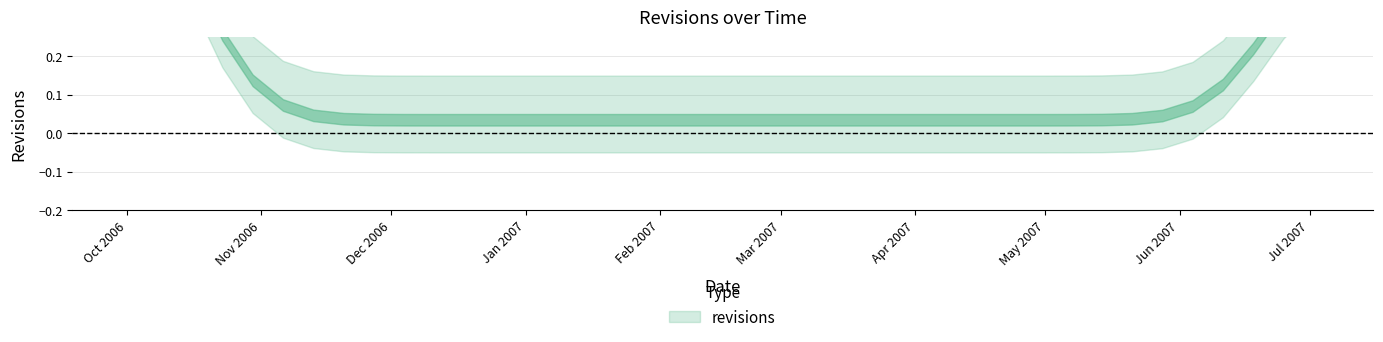

What position from the right is 2007-01-15?

25